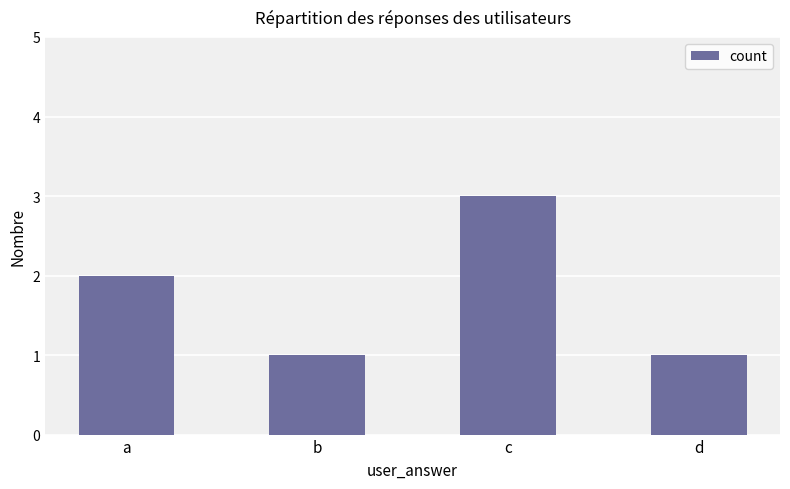

At which category does the chart reach its peak across all series?

c